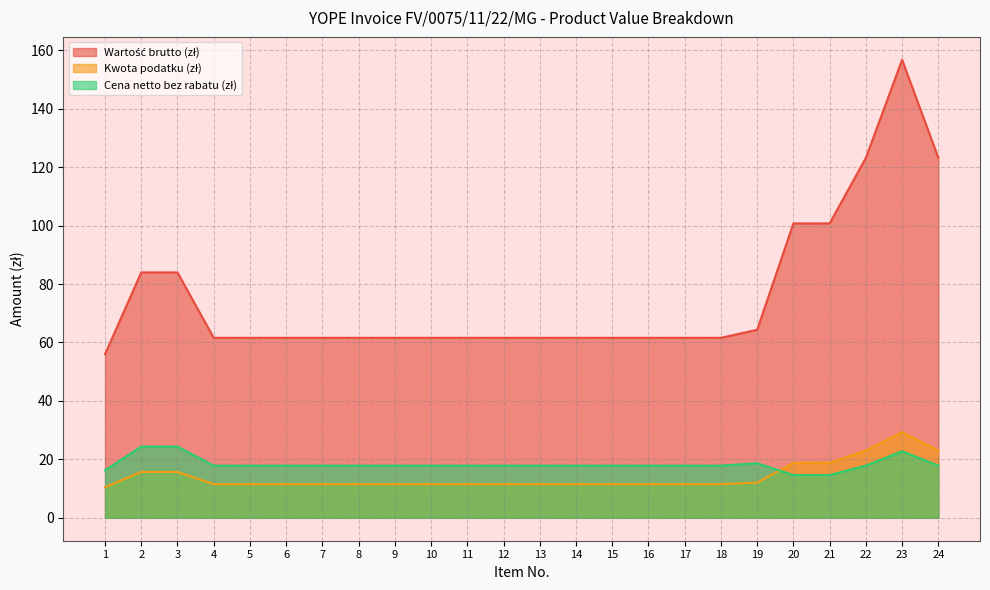

What are all the series names shown in the legend?

Wartość brutto (zł), Kwota podatku (zł), Cena netto bez rabatu (zł)